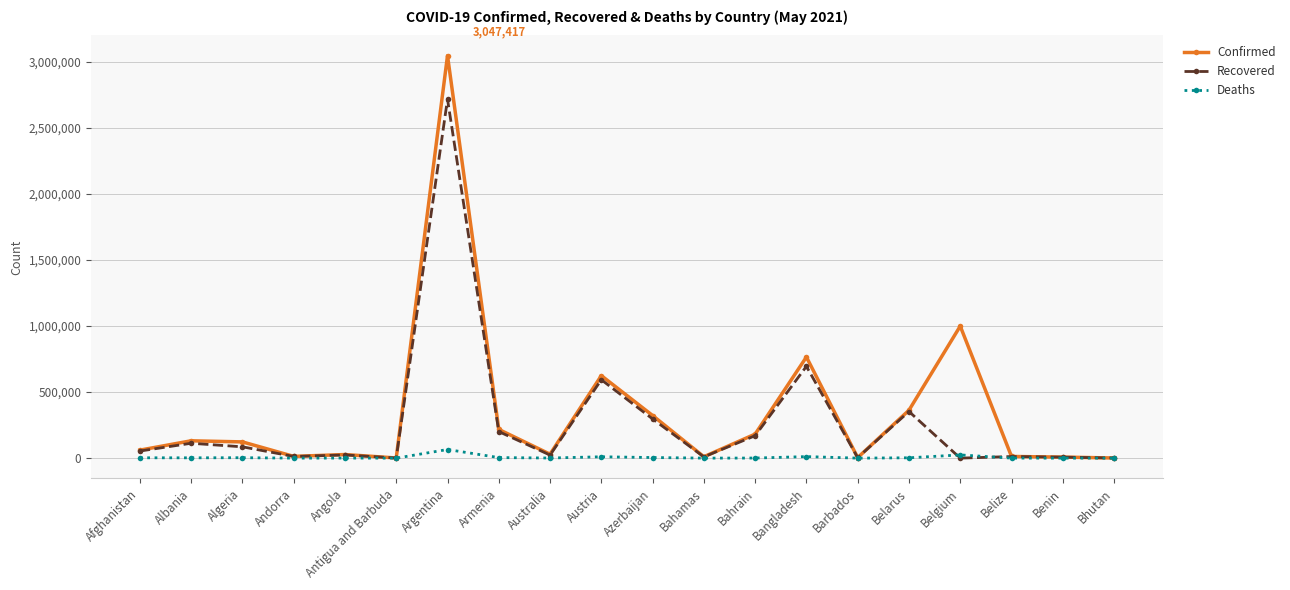

Which series has the largest range (max minus min)?

Confirmed